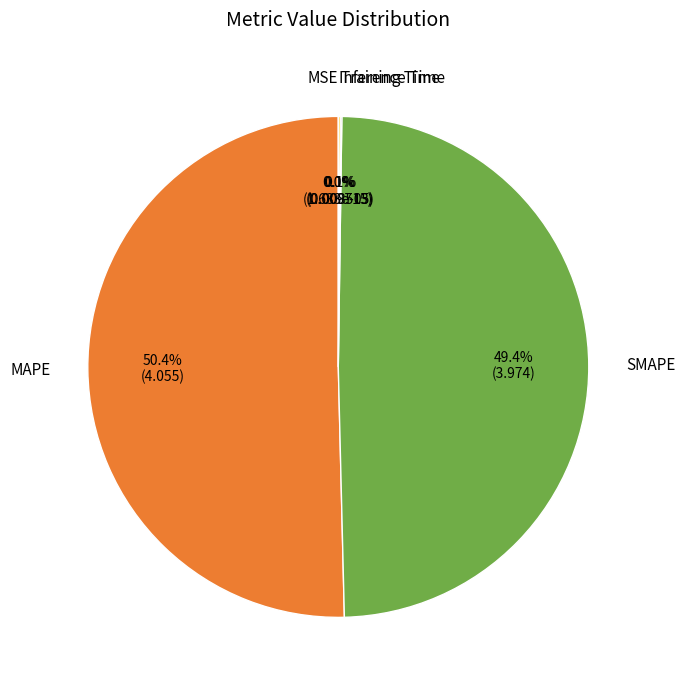

Does any single category account for the majority?

Yes